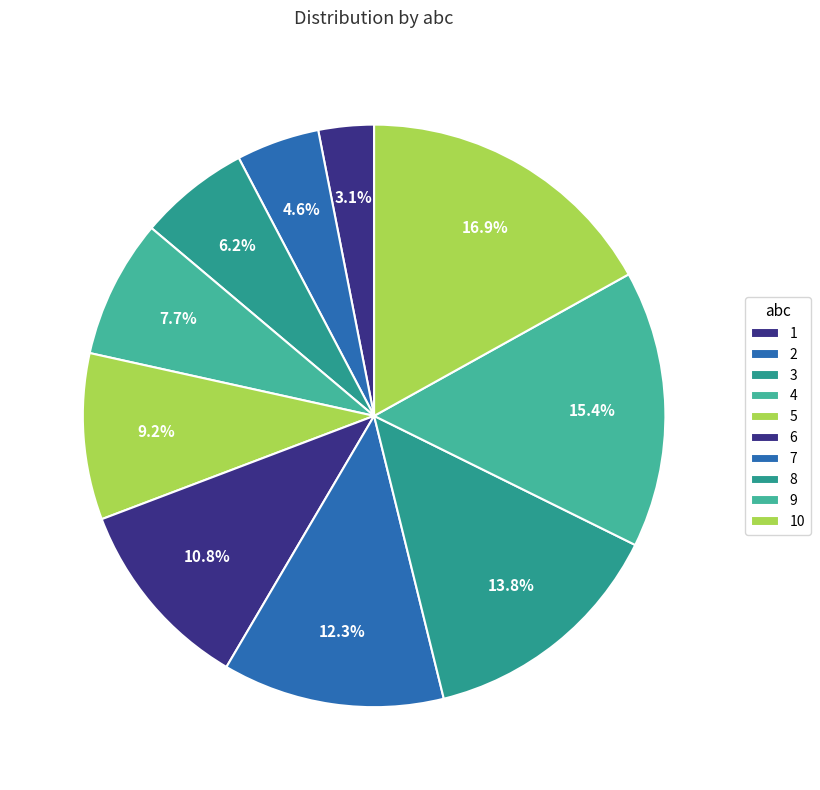

Count the number of slices in the pie.

10